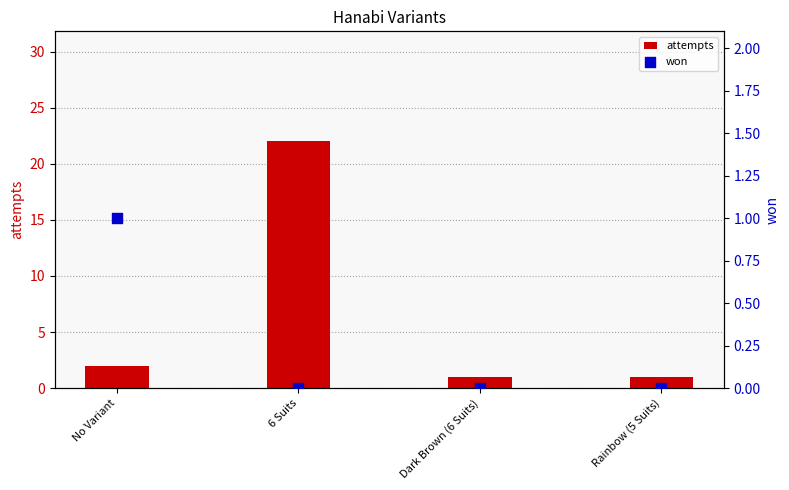

Which series has the largest total across all categories?

attempts